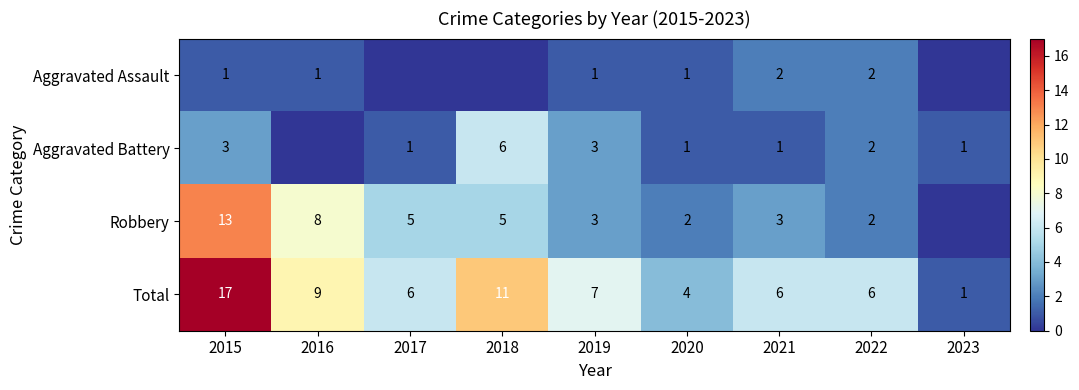

What is the difference between the highest and lowest values at 2021?

5